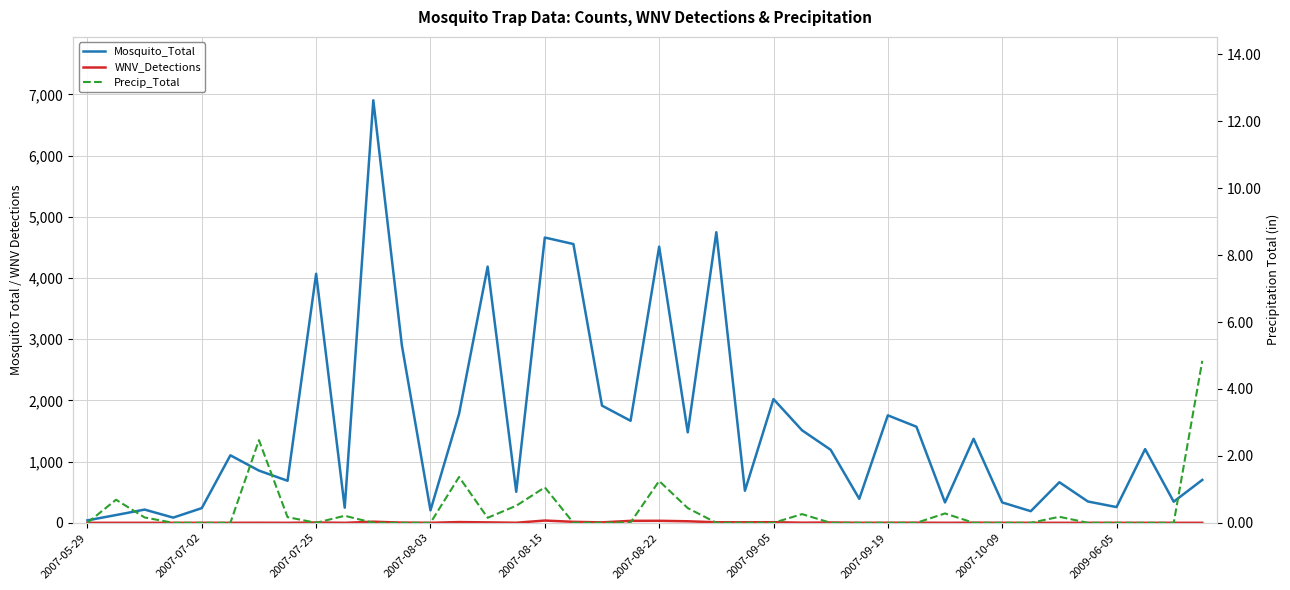

List the labels in order of Precip_Total value, smallest first.

2007-05-29, 2007-08-03, 2007-08-15, 2007-08-22, 2007-10-09, 10, 11, 12, 17, 18, 22, 23, 24, 26, 27, 28, 29, 31, 32, 33, 35, 36, 37, 38, 19, 14, 2007-07-25, 2007-09-19, 34, 2009-06-05, 25, 30, 21, 15, 2007-07-02, 16, 20, 13, 2007-09-05, 39